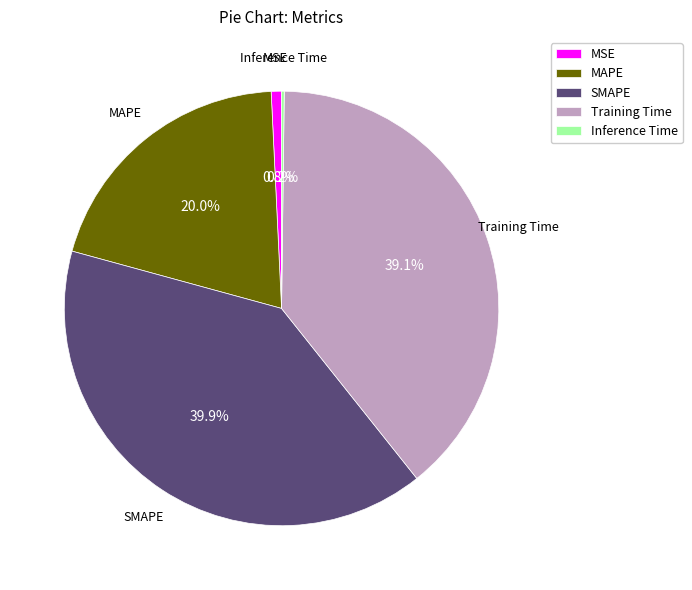

What percentage is NOT represented by MAPE?

80.0%